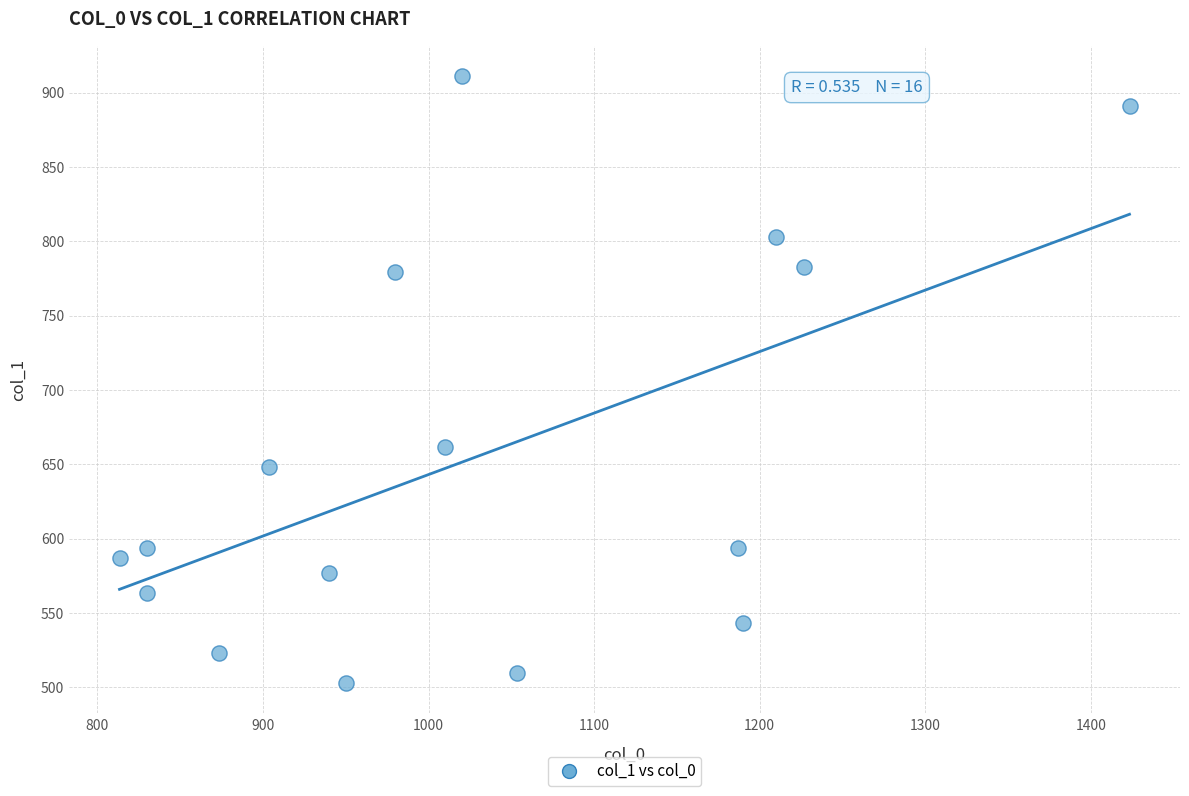

What is the range of X values (max minus min)?

610.0